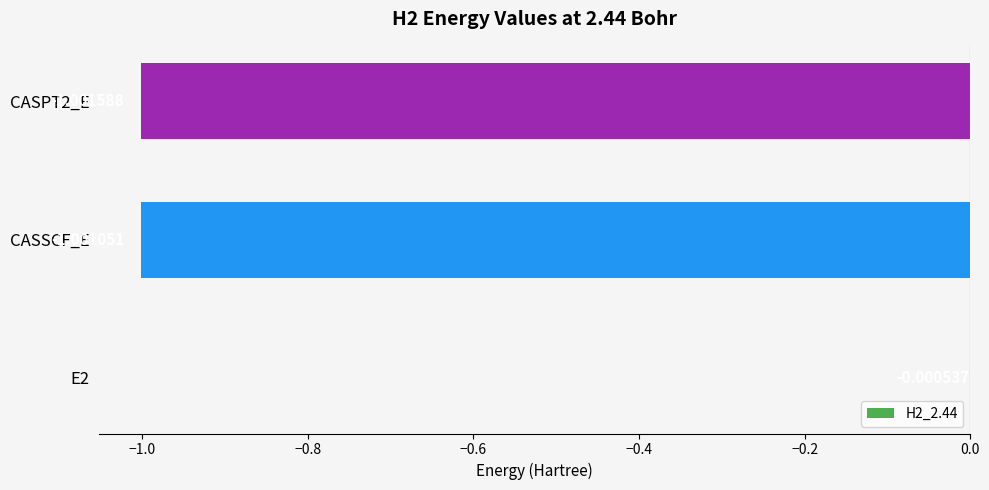

Which has a higher value, CASPT2_E or E2?

E2